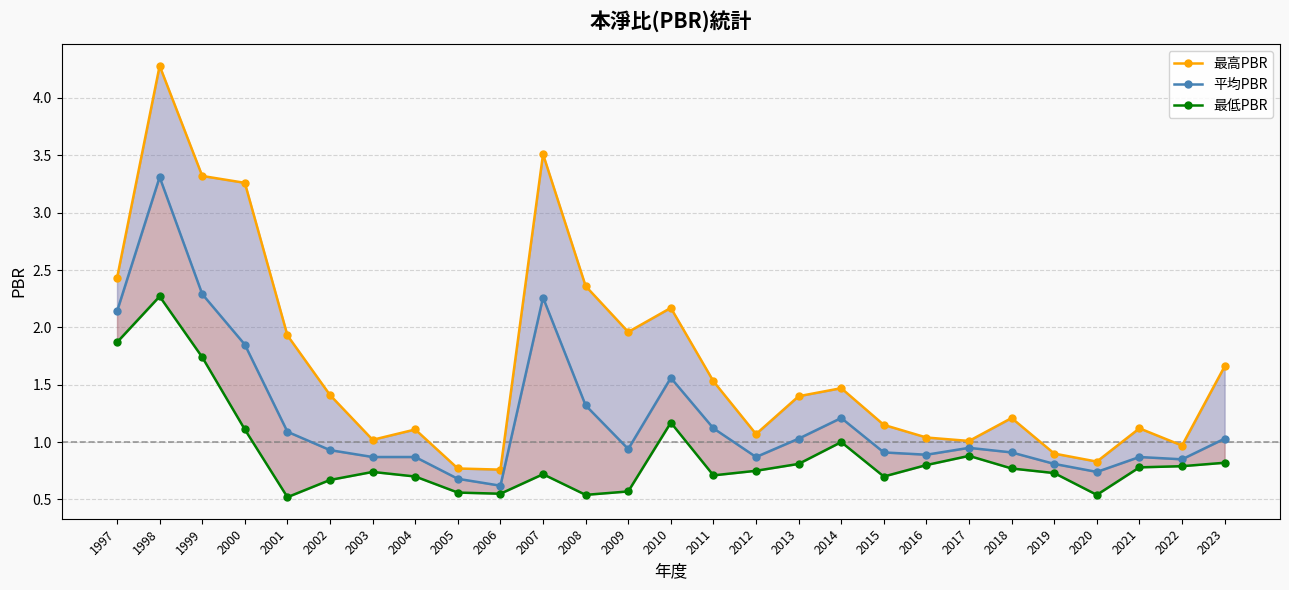

Which category has the highest value in the 最低PBR series?

1998